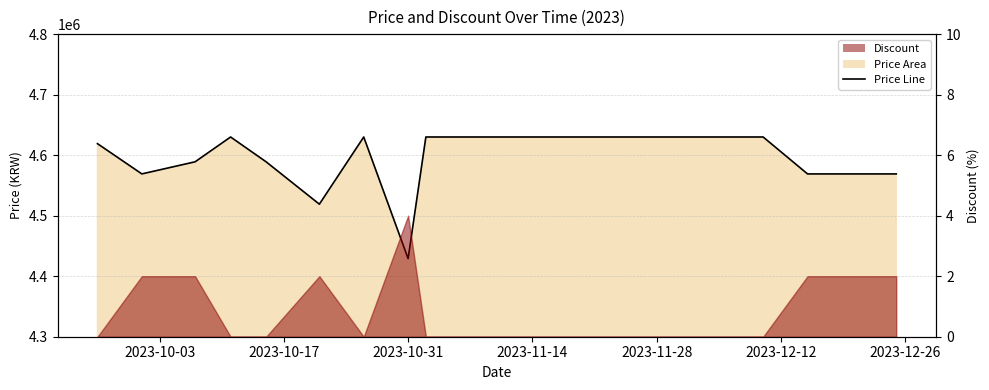

Reading left to right, extract all data points from this chart.

4619000	4569000	4589000	4630000	4589000	4519000	4630000	4429000	4630000	4630000	4630000	4630000	4630000	4630000	4630000	4630000	4630000	4569000	4569000	4569000